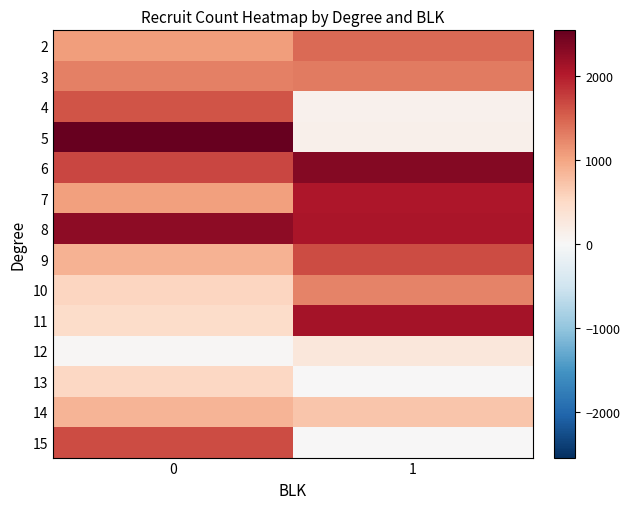

Which series has the largest total across all categories?

8